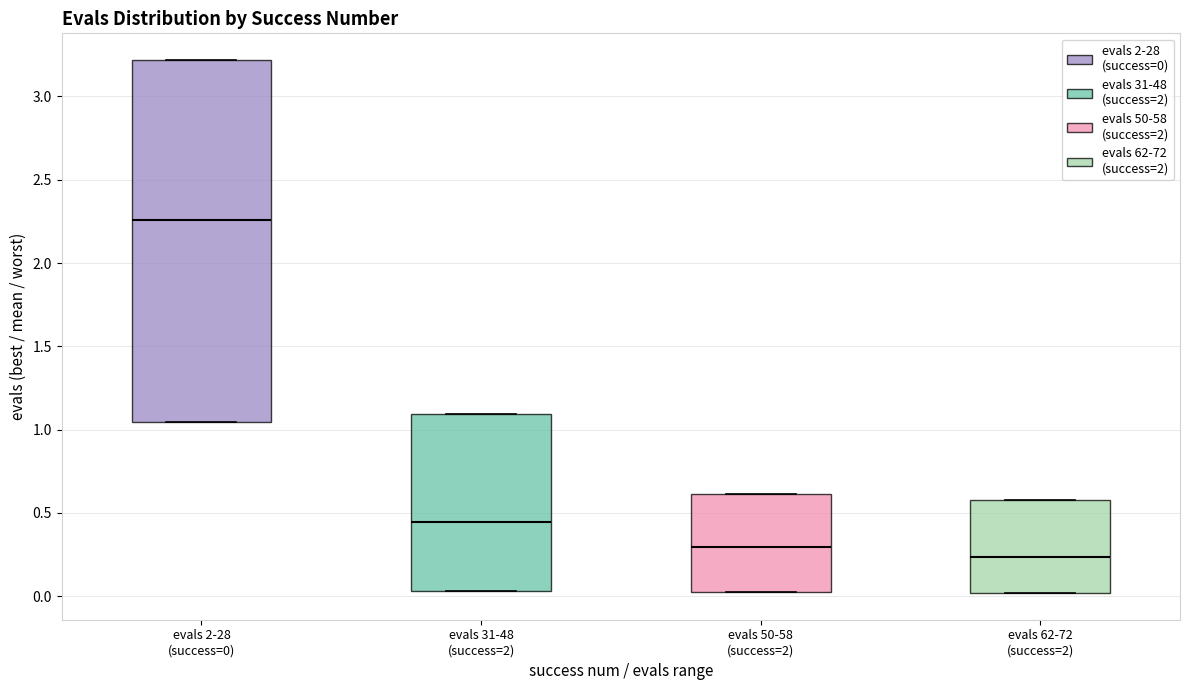

Reading left to right, read every box against the y-axis: the position of its median line, the range the box covers, and the ends of its whiskers. The values are not printed on the chart, so give them approximately, as read against the axis.

evals 2-28 (success=0): median 2.25, box 1.05 to 3.20, whiskers 1.05 to 3.20
evals 31-48 (success=2): median 0.45, box 0.05 to 1.10, whiskers 0.05 to 1.10
evals 50-58 (success=2): median 0.30, box 0.00 to 0.60, whiskers 0.00 to 0.60
evals 62-72 (success=2): median 0.25, box 0.00 to 0.60, whiskers 0.00 to 0.60